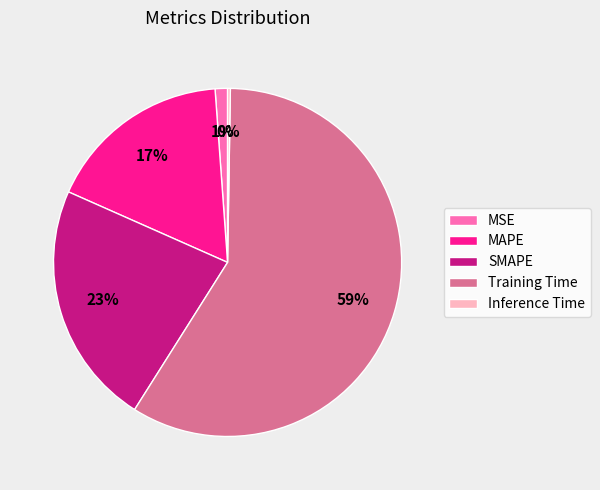

The MSE slice represents 7% of the pie. True or false?

False